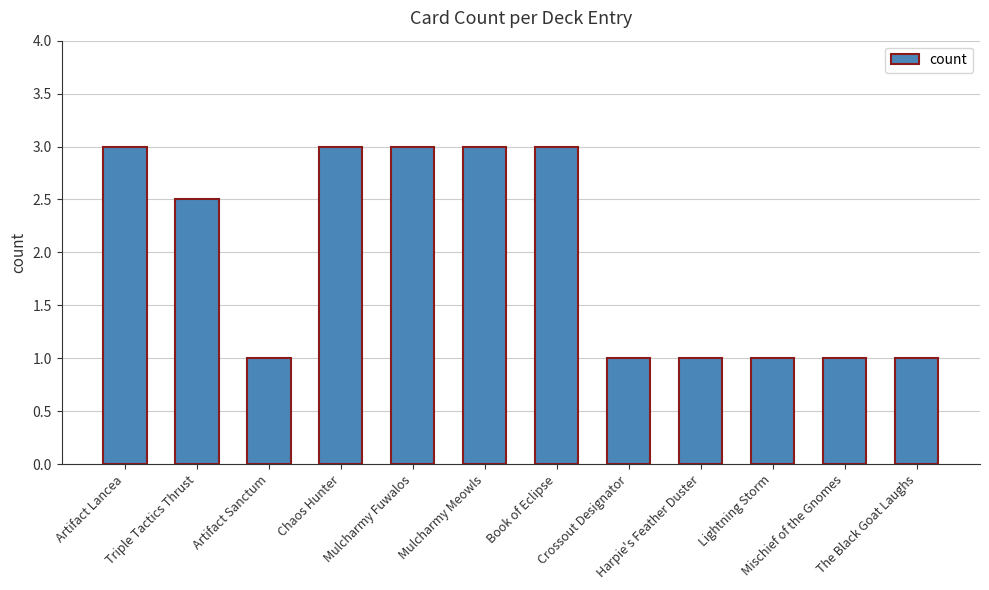

What is the change in value from Artifact Sanctum to Mulcharmy Meowls?

+2.0